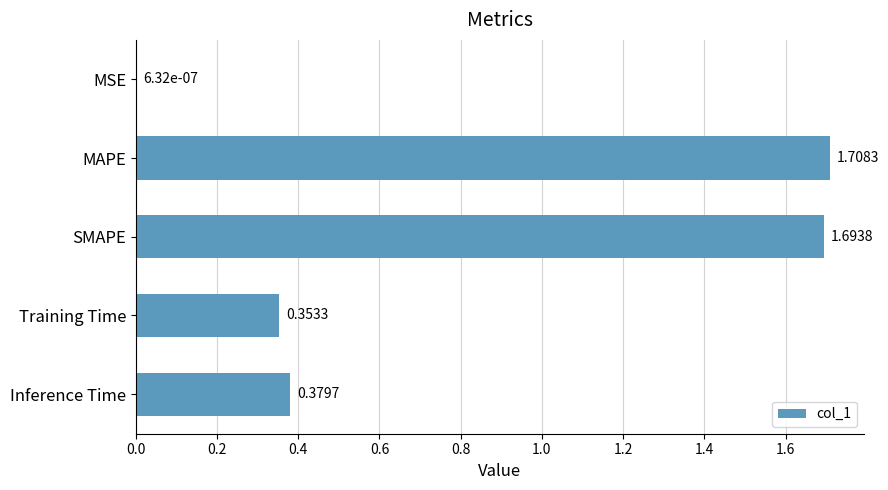

What is the change in value from MSE to MAPE?

+1.7